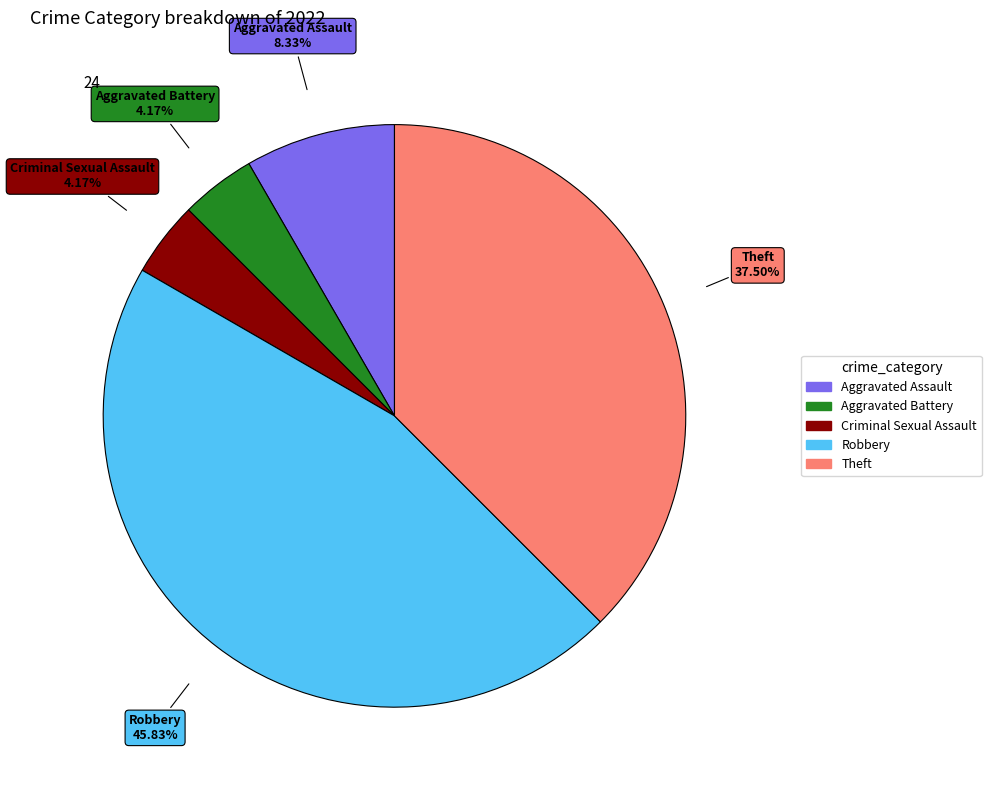

To the nearest percent, what portion does Aggravated Battery represent?

4%